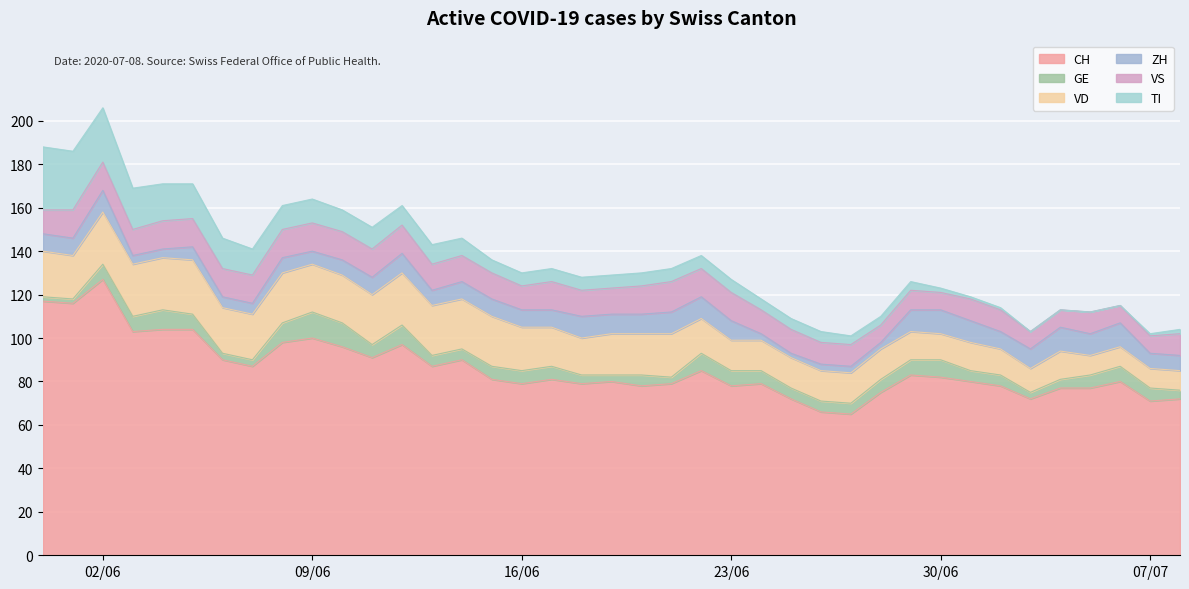

Where is the first local maximum for VD?

2020-06-05